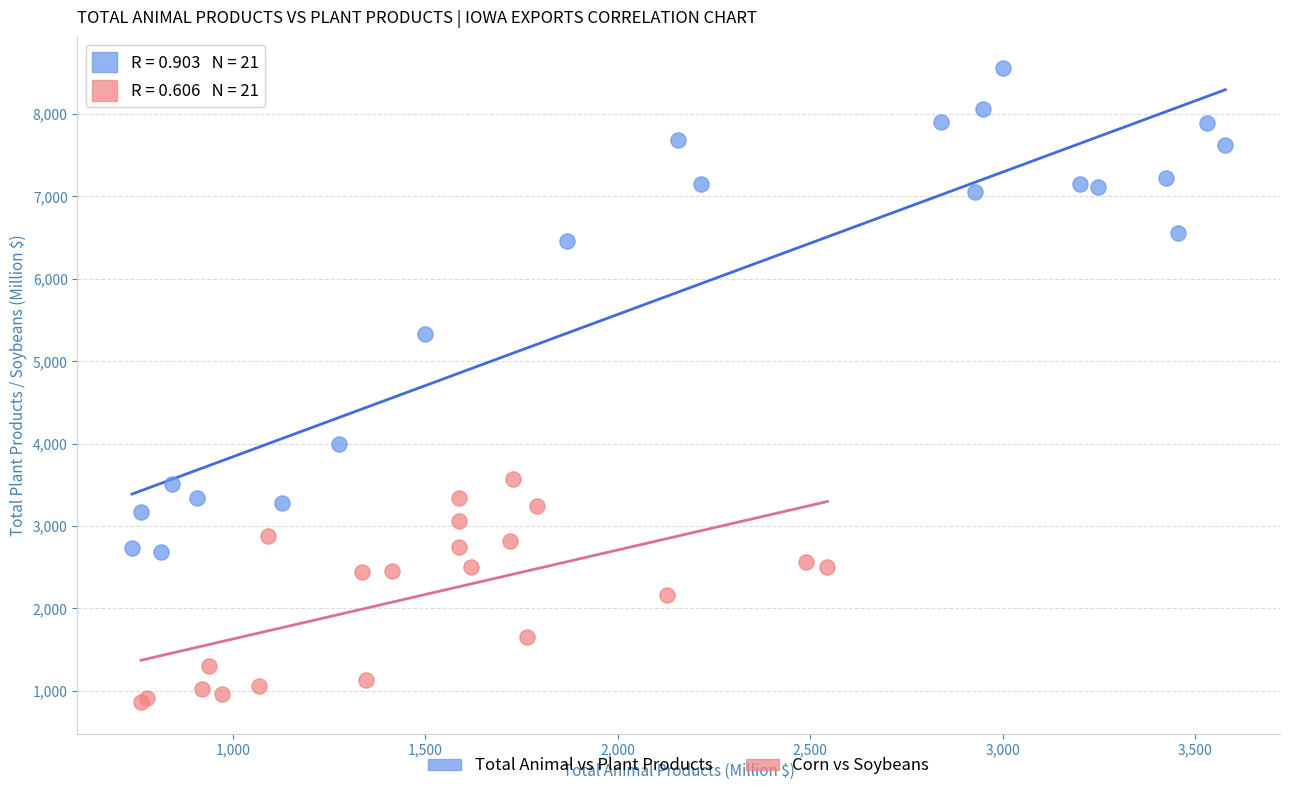

Which series has the widest spread of Y values?

Total Animal vs Plant Products